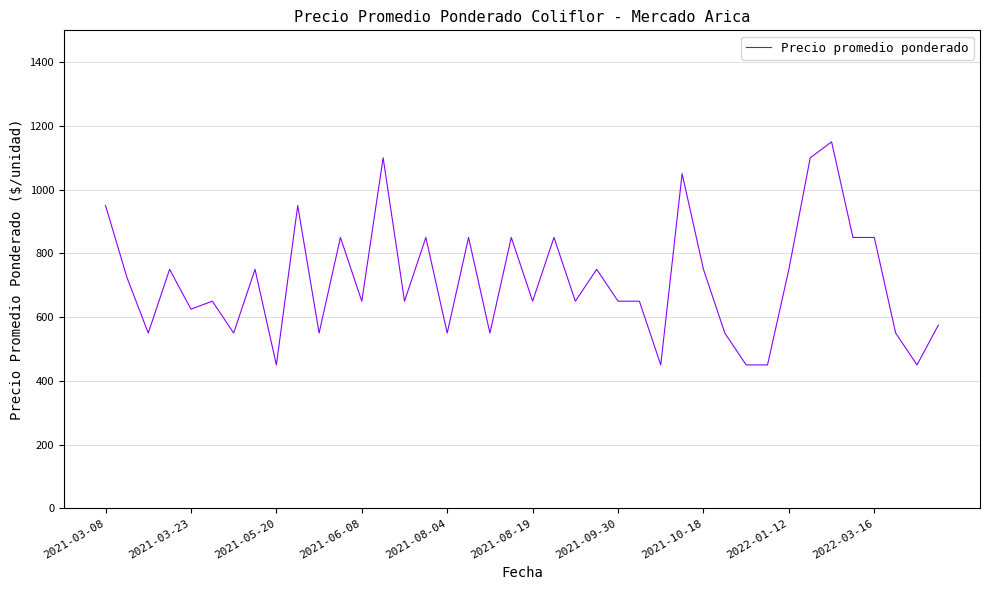

What is the maximum value shown in the chart?

1150